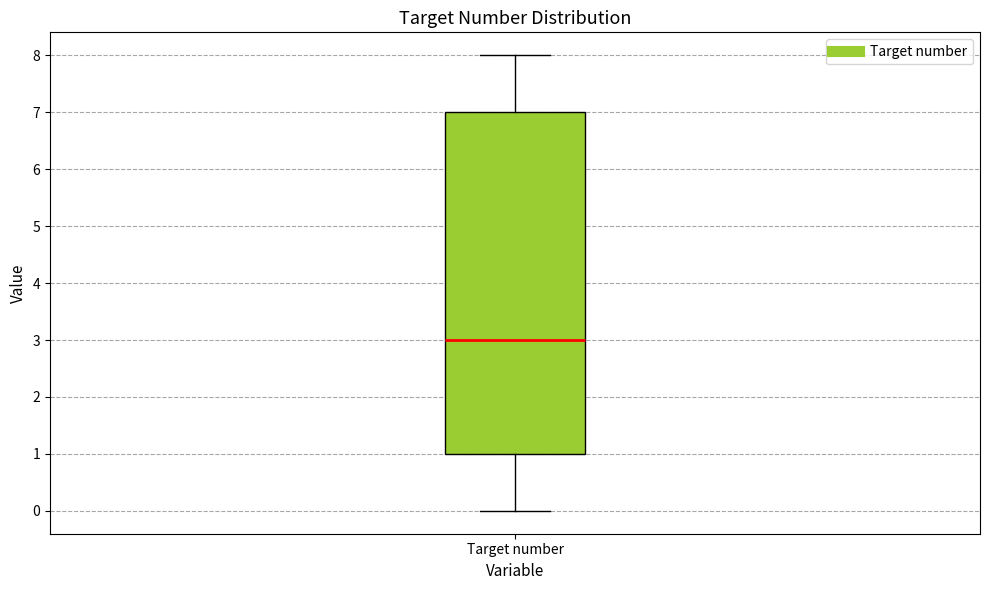

Transcribe this box plot: give where the median line is, the range the box spans, and where the two whiskers end, as read against the y-axis. The values are not printed on the chart, so give them approximately, as read against the axis.

median 3, box 1 to 7, whiskers 0 to 8